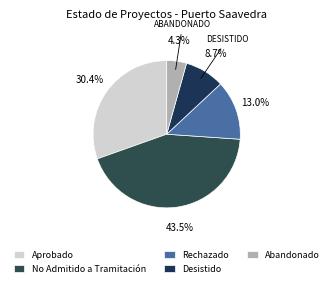

Approximately how many times larger is the value at Desistido compared to Abandonado?

2.0